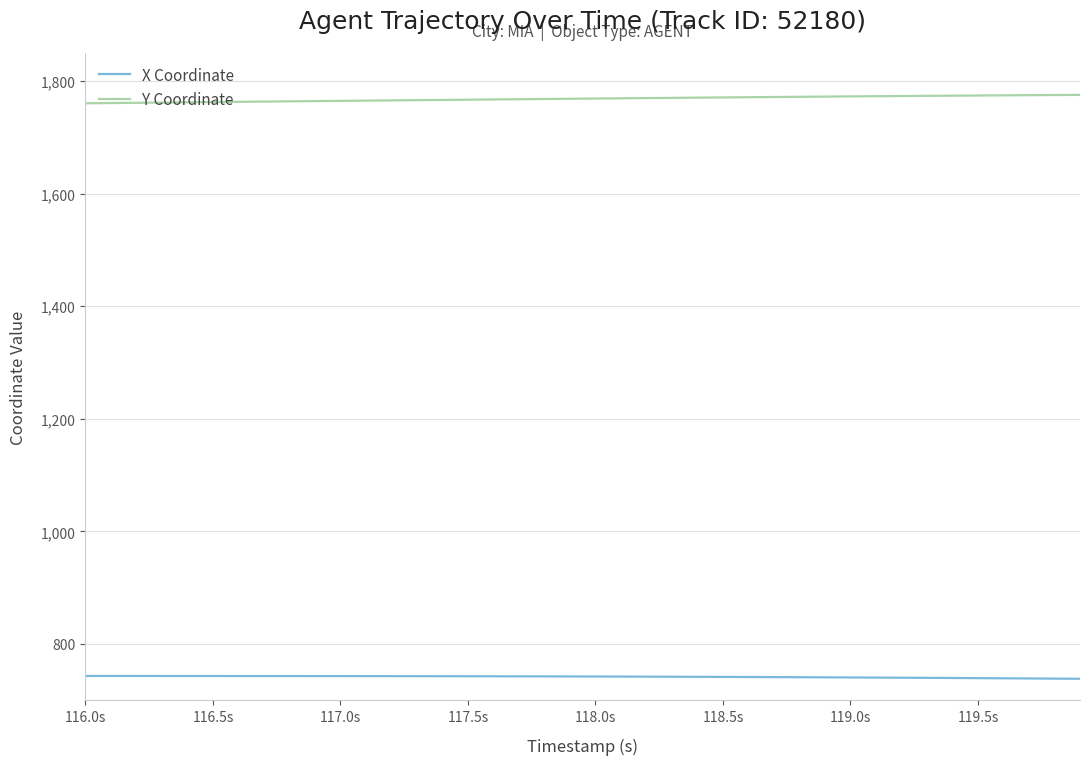

What is the maximum value shown in the chart?

1775.6